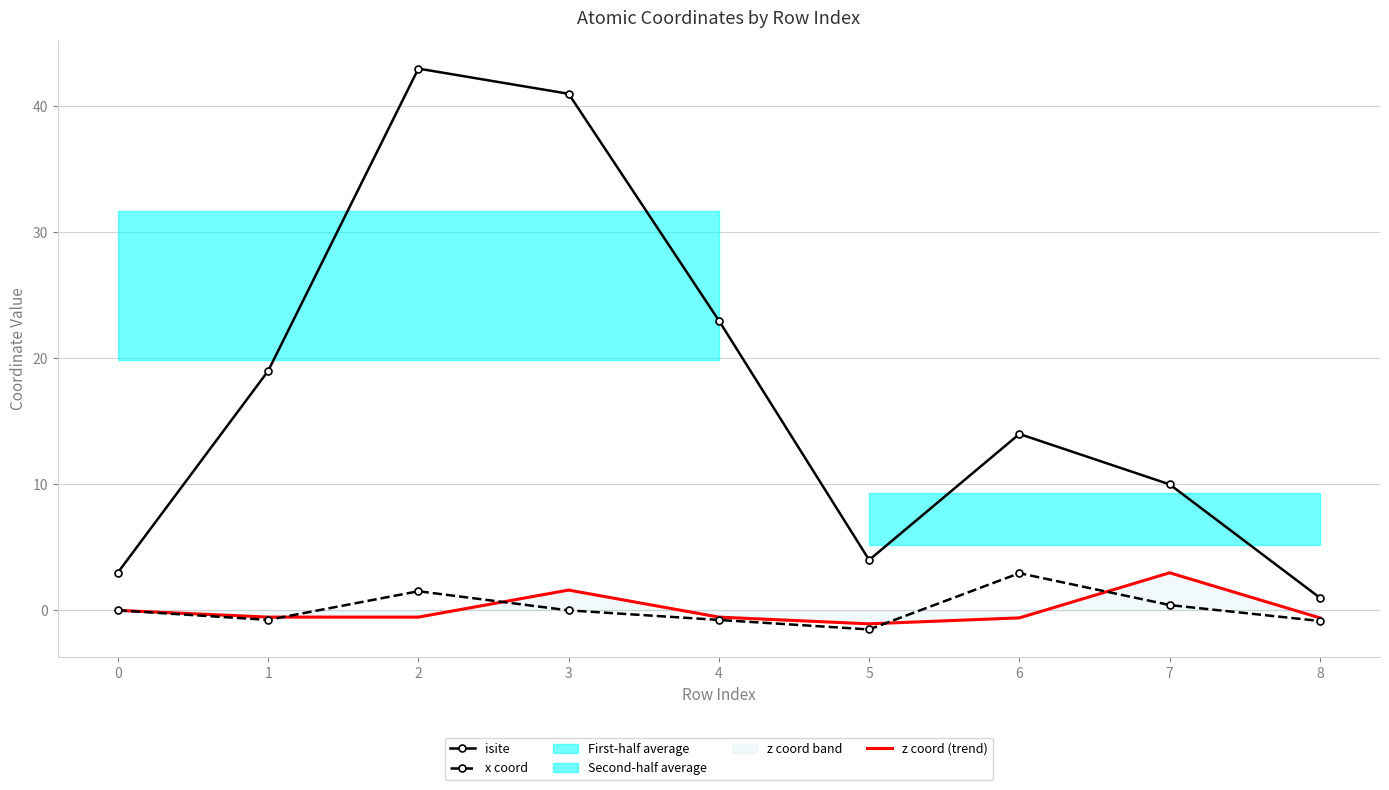

List the labels in order of x coord value, largest first.

6, 2, 7, 0, 3, 1, 4, 8, 5